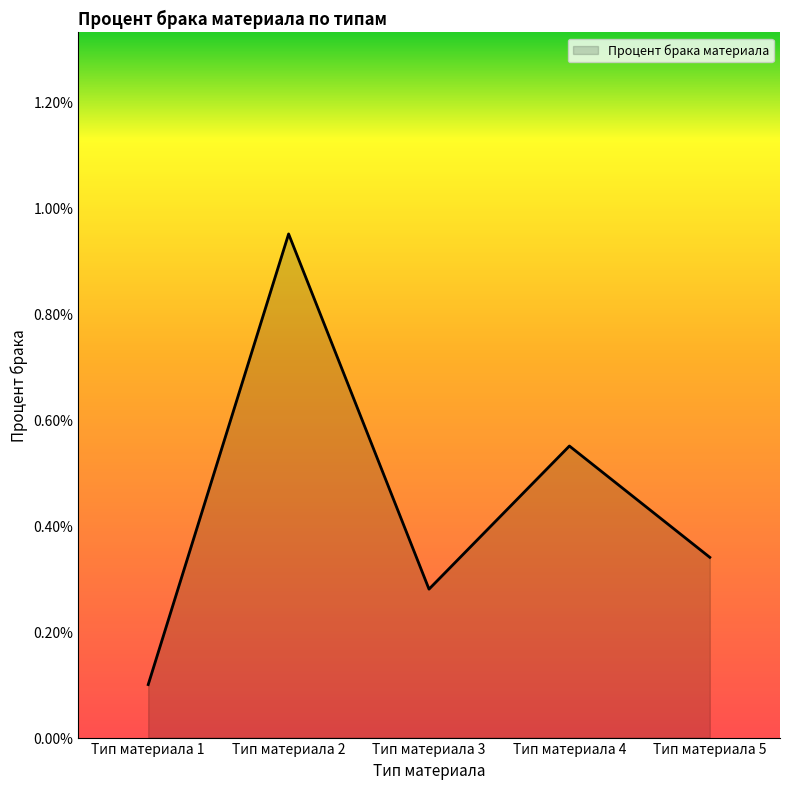

Does the chart have visible grid lines?

No